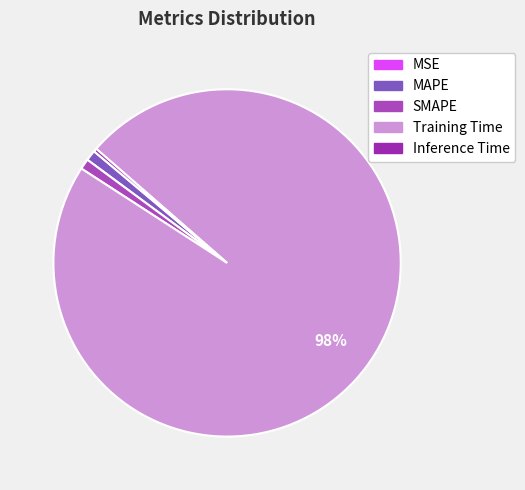

Is it true that MAPE is 1% of the pie?

True